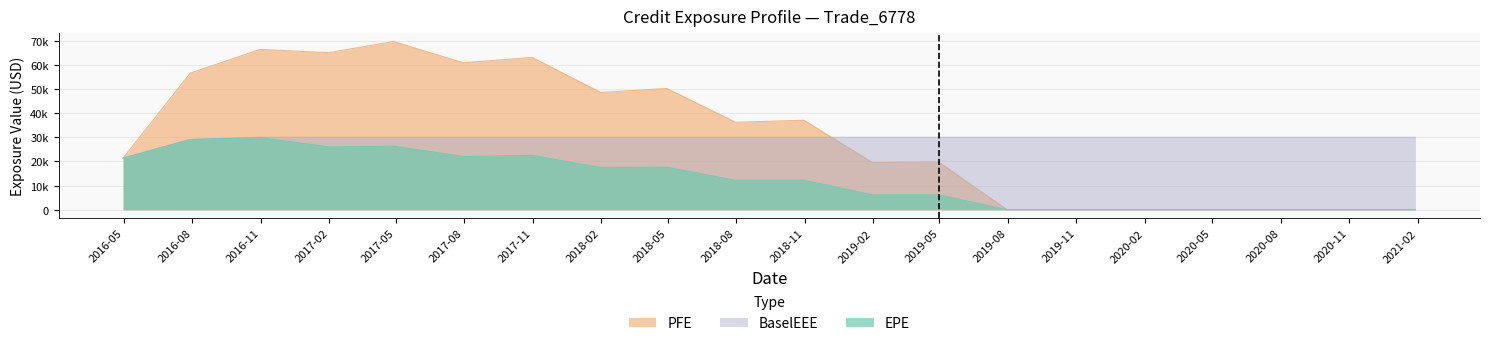

The EPE series shows 6223.1 at 2019-01-31. True or false?

True